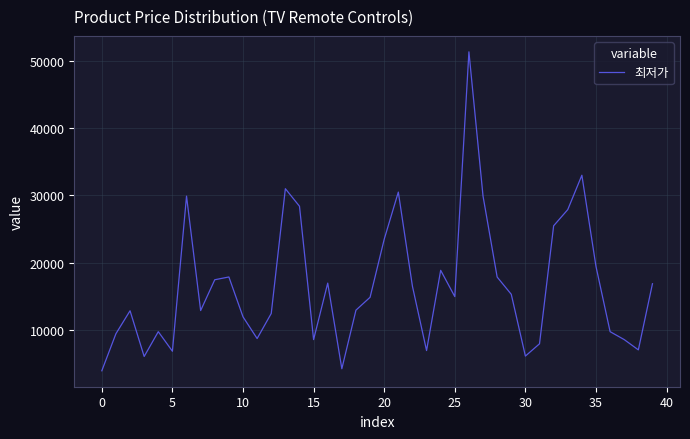

True or false: there are more than 1 points higher than both neighbors.

True